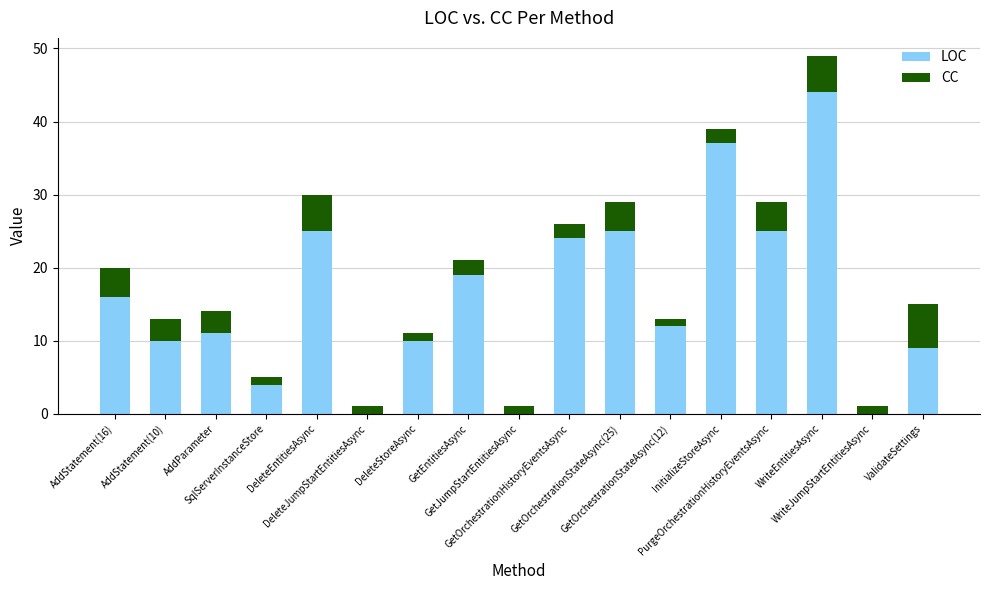

What is the maximum value for LOC?

44